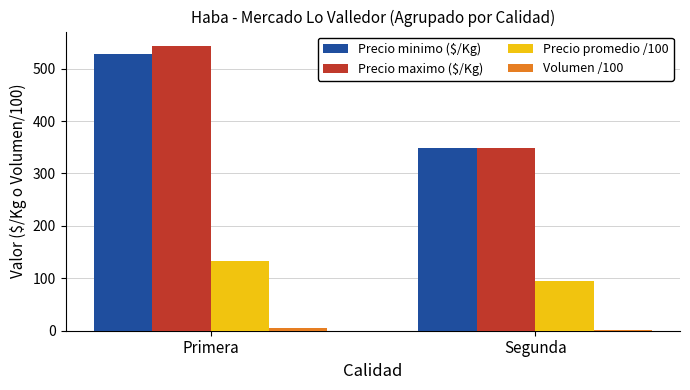

Where is Precio minimo ($/Kg) nearest to the value 438?

Segunda